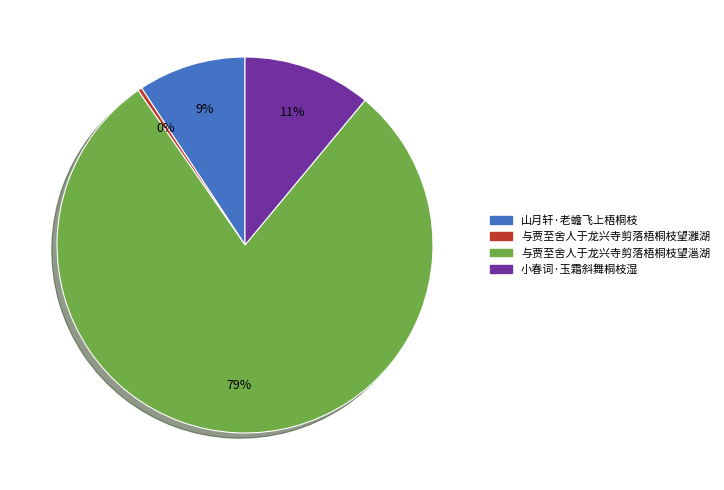

To the nearest percent, what percentage of the pie is 山月轩·老蟾飞上梧桐枝?

9%